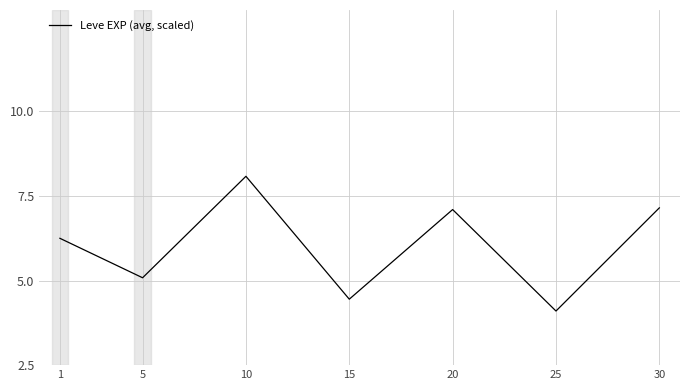

What is the ratio of the value at 20 to the value at 5?

1.4